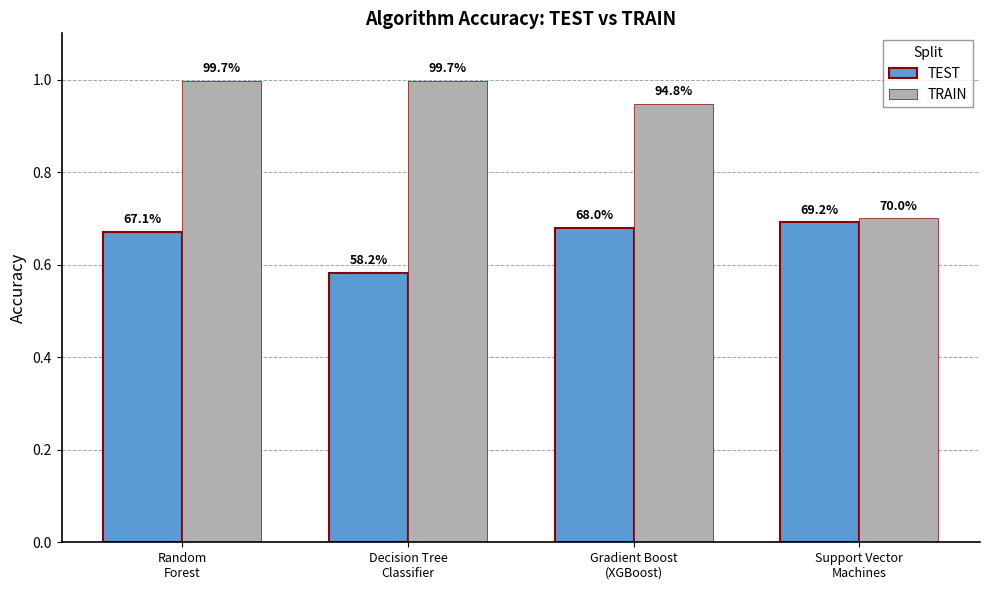

Where is TRAIN nearest to the value 0?

Support Vector
Machines